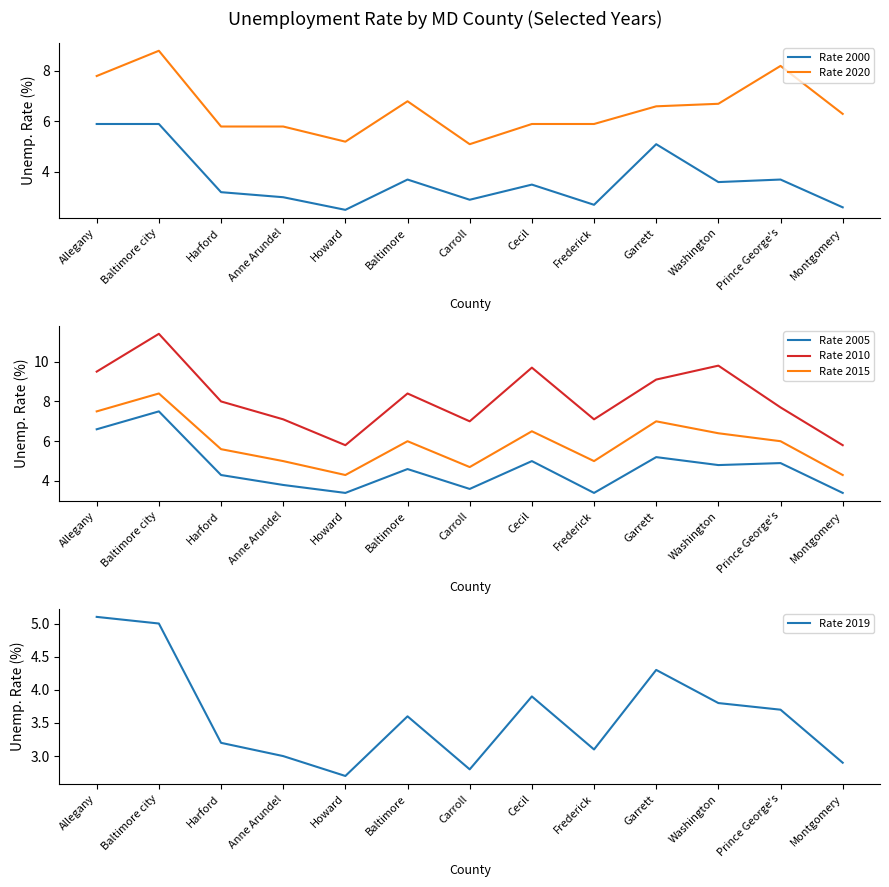

True or false: Rate 2005 and Rate 2019 cross at least once.

False